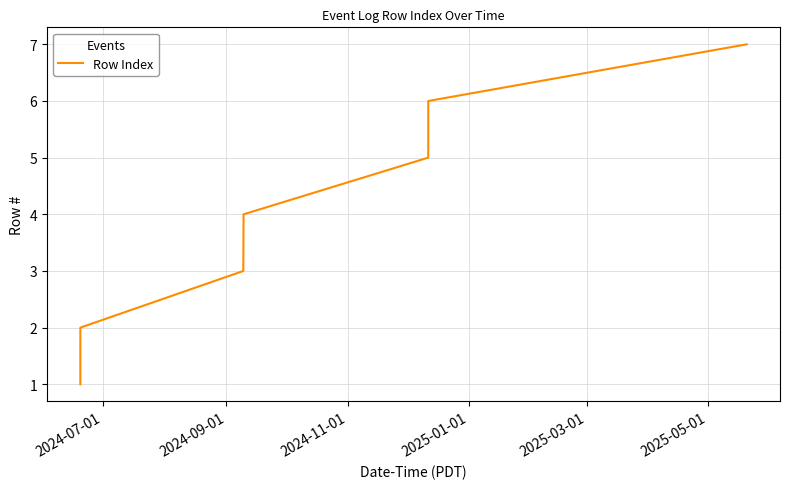

What is the greatest value displayed?

7